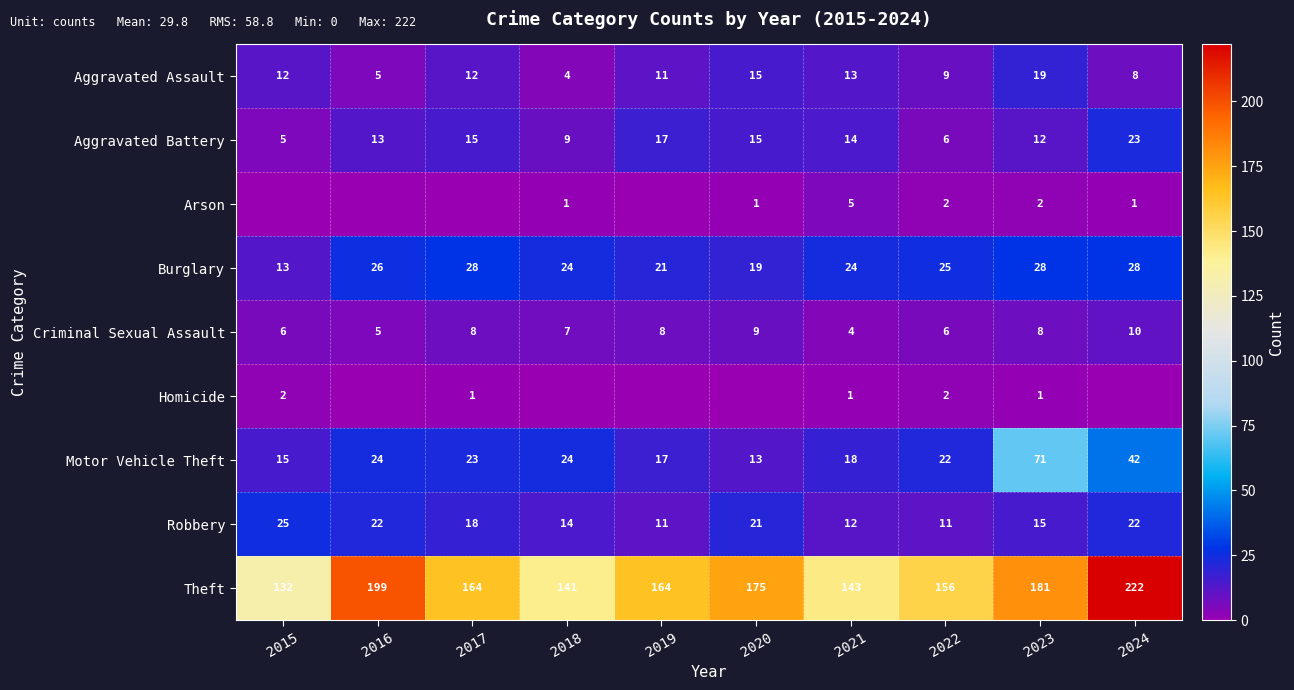

What is the sum of all Motor Vehicle Theft values?

269